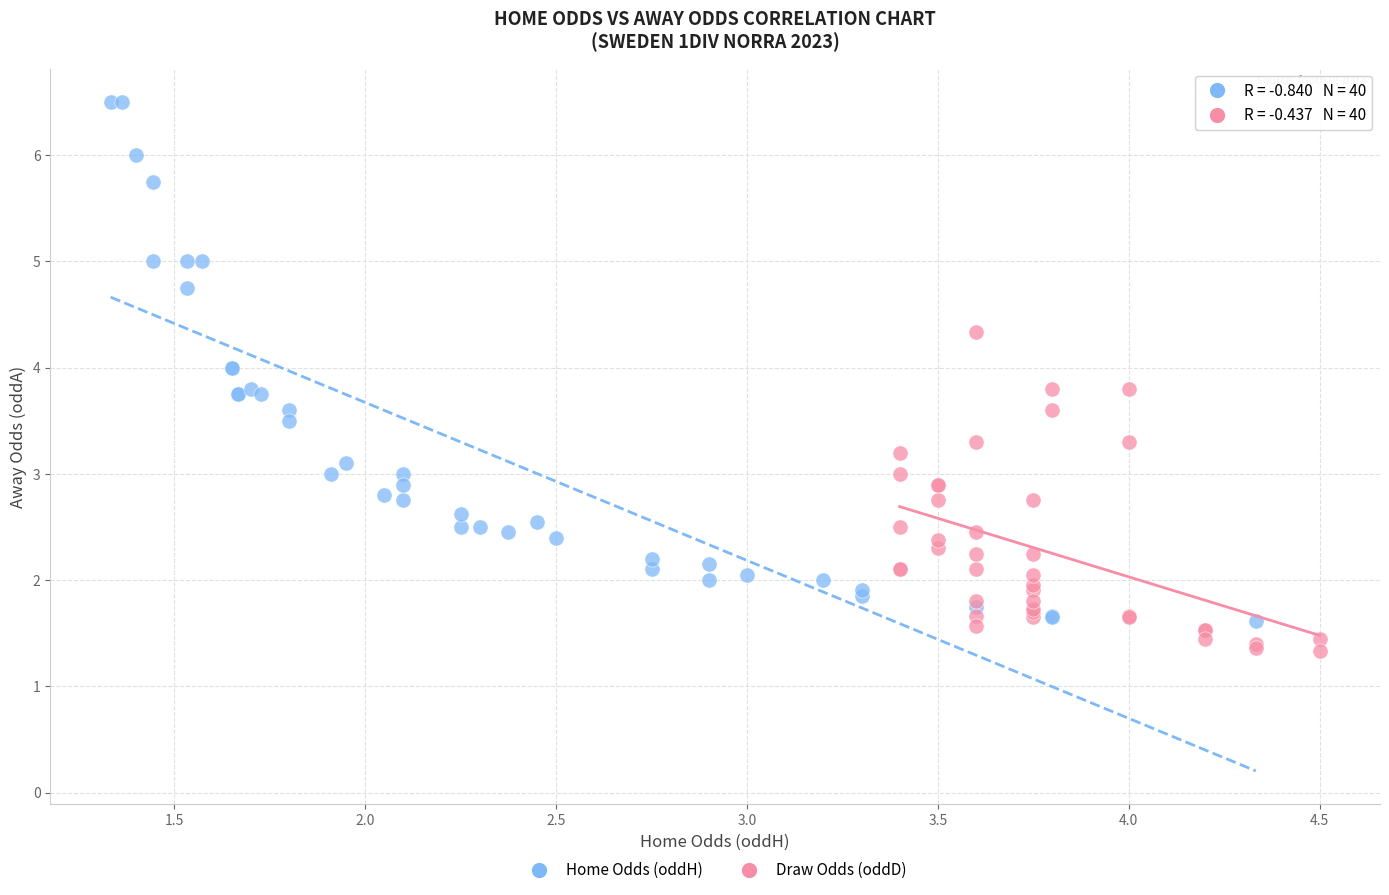

What are all the series names shown in the legend?

Home Odds (oddH), Draw Odds (oddD)